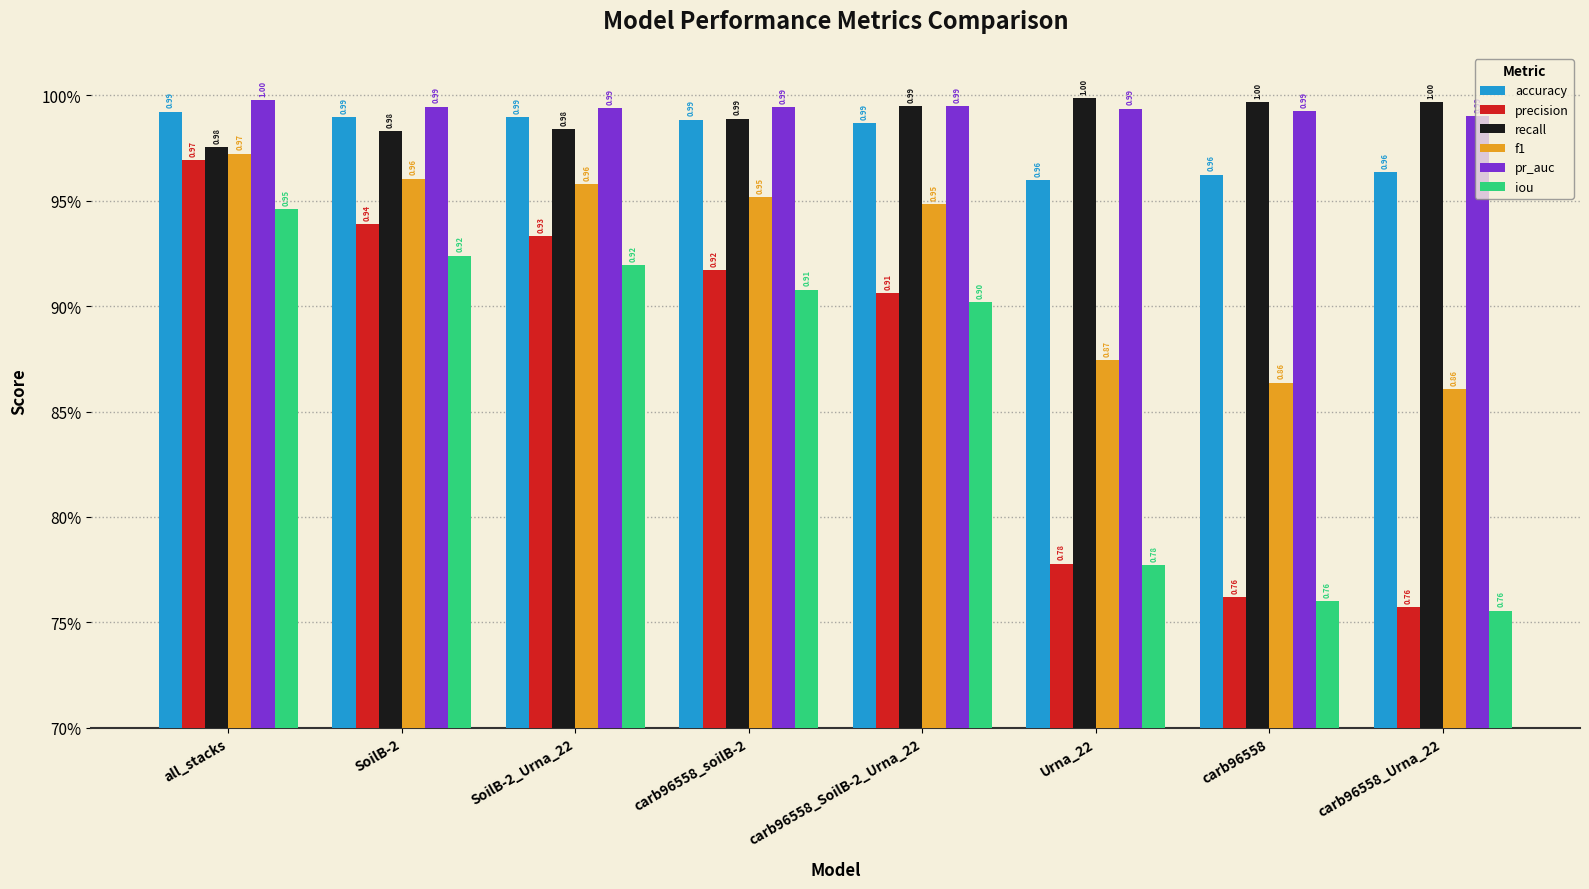

What are all the series names shown in the legend?

accuracy, precision, recall, f1, pr_auc, iou